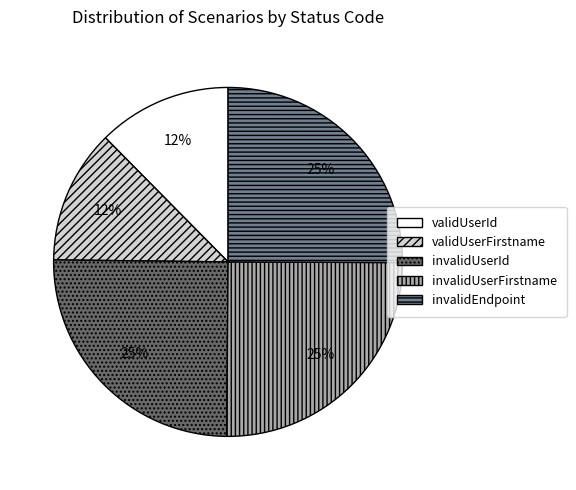

How many slices are in this pie chart?

5